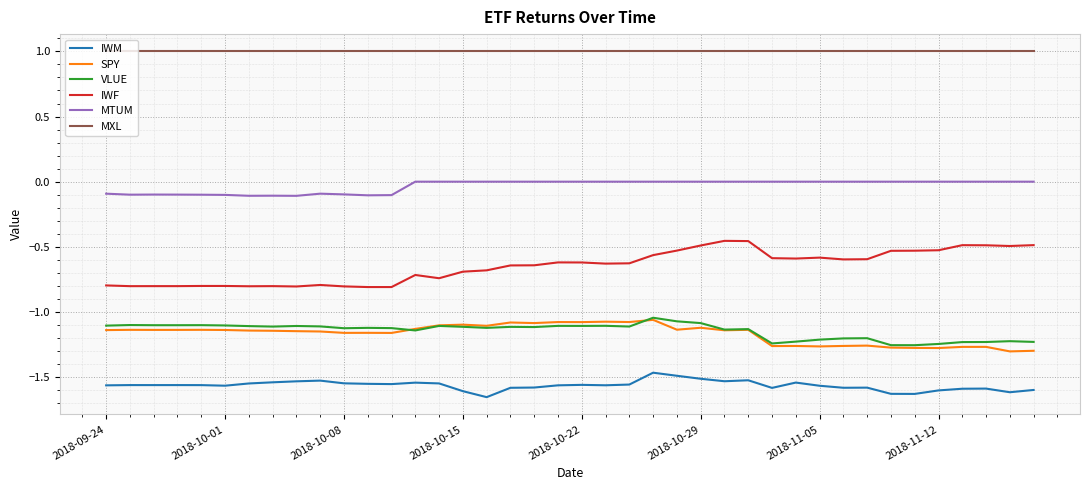

What is the maximum value for MXL?

1.0